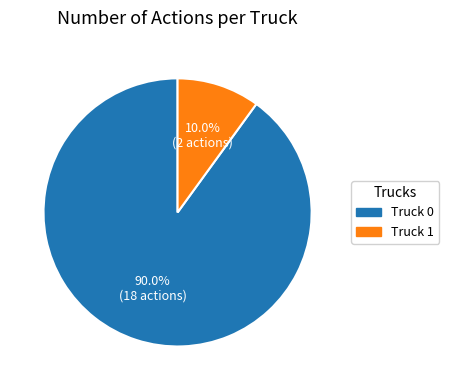

To the nearest percent, what portion does Truck 0 represent?

90%